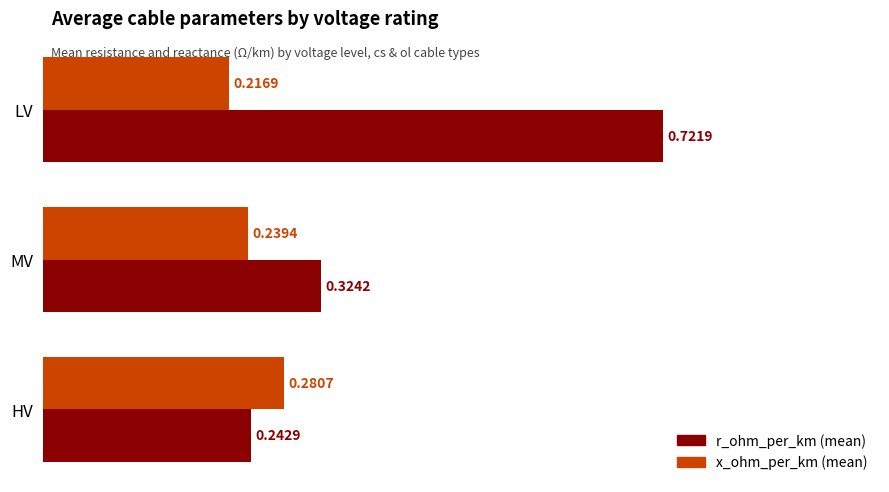

At which category is the sum across all series the highest?

LV